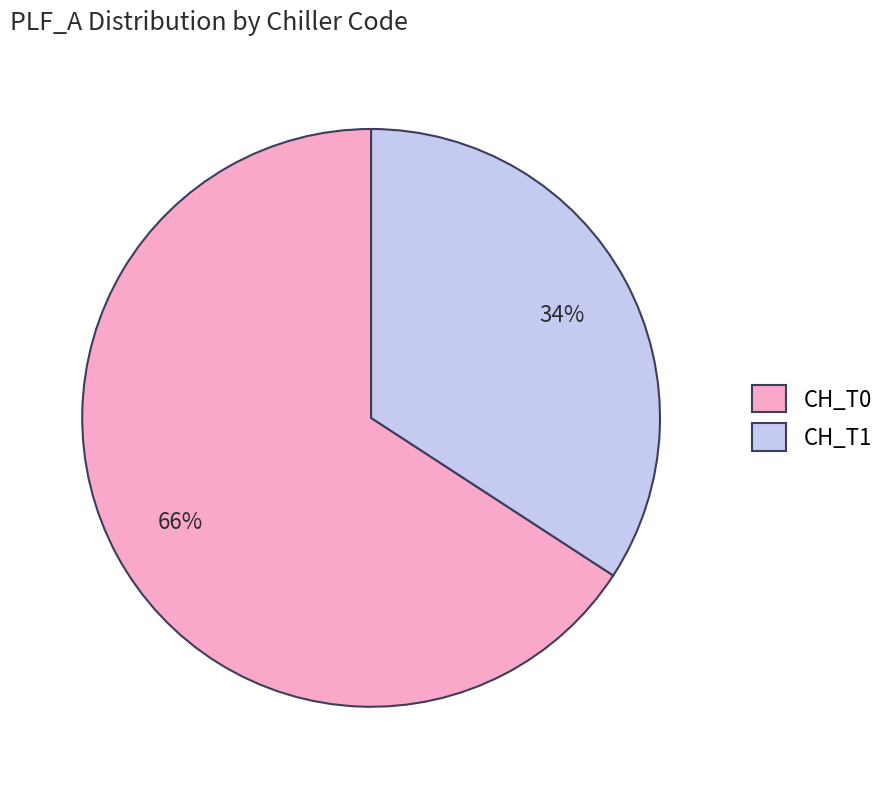

How many slices are in this pie chart?

2